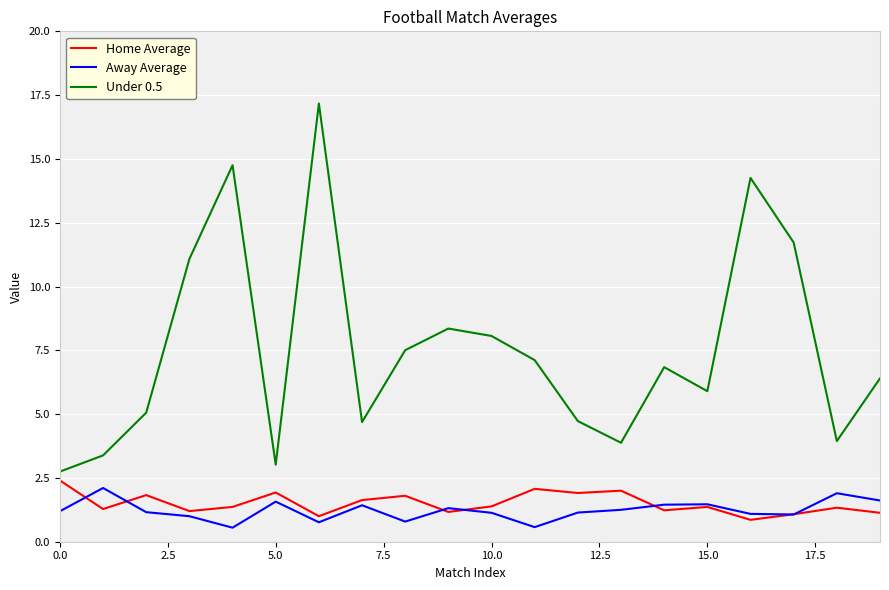

What is the average value of the Away Average series?

1.2